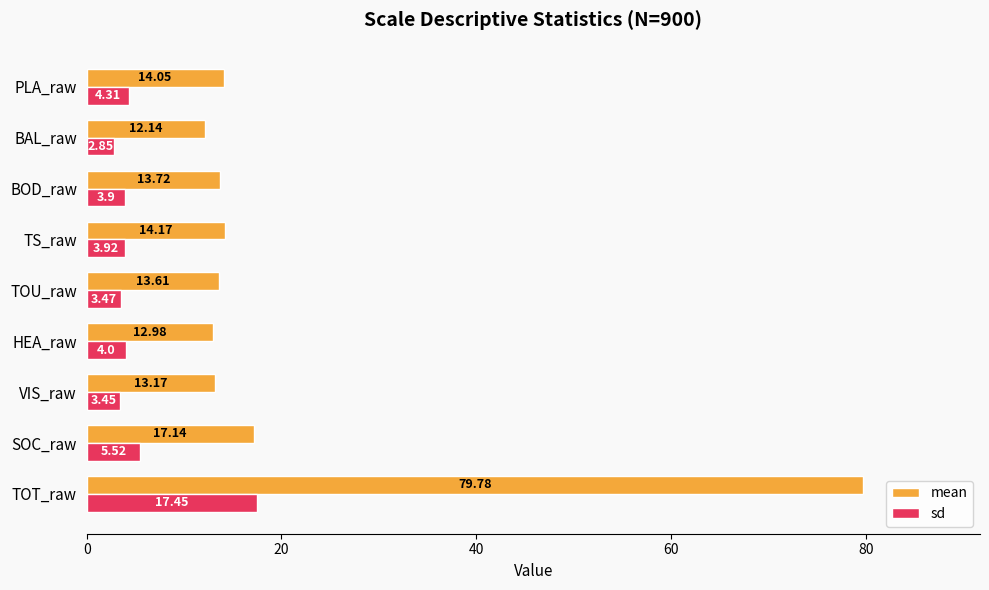

At which category does the chart reach its minimum across all series?

BAL_raw